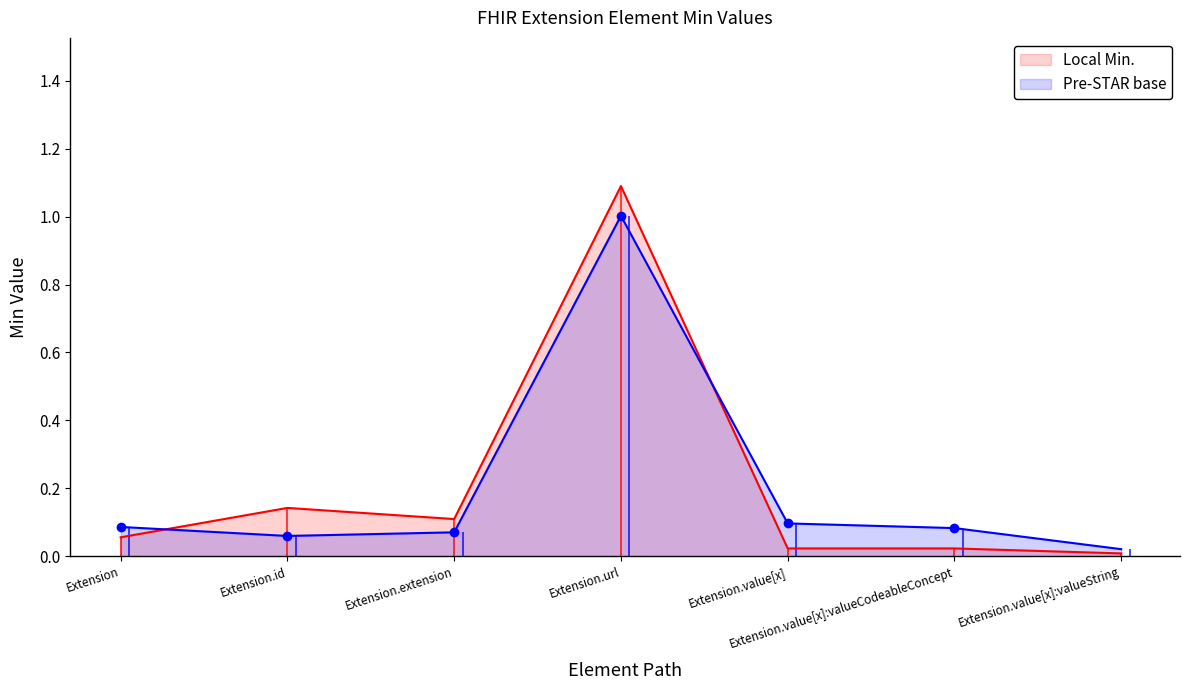

What is the maximum value for Local Min.?

1.1